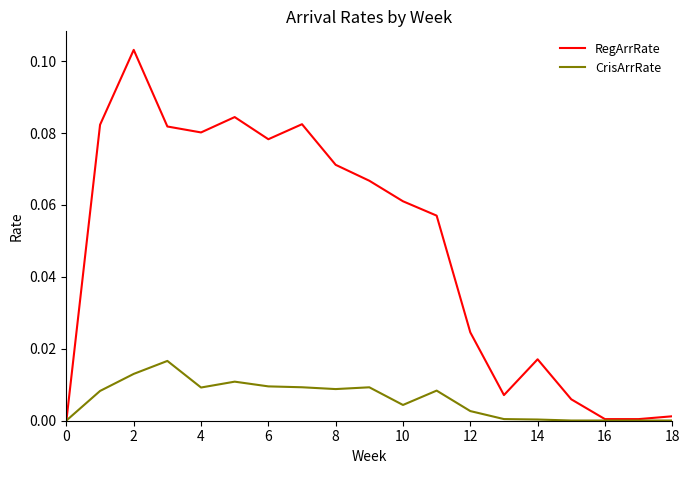

Which series has the largest total across all categories?

RegArrRate